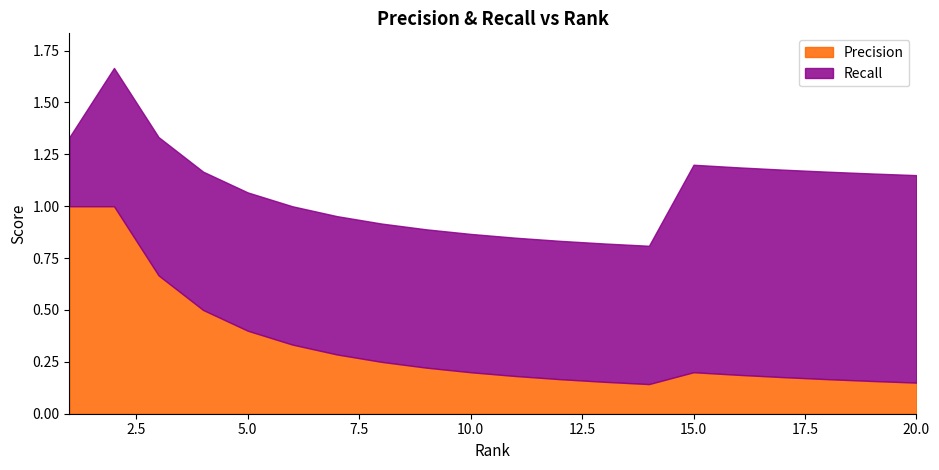

Read the Precision value at 19.

0.2